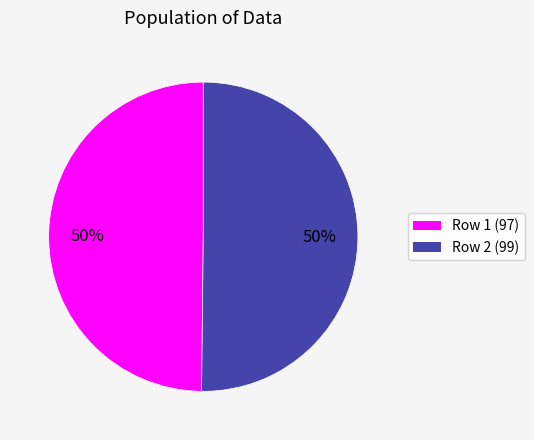

What is the ratio of the value at Row 2 (99) to the value at Row 1 (97)?

1.0